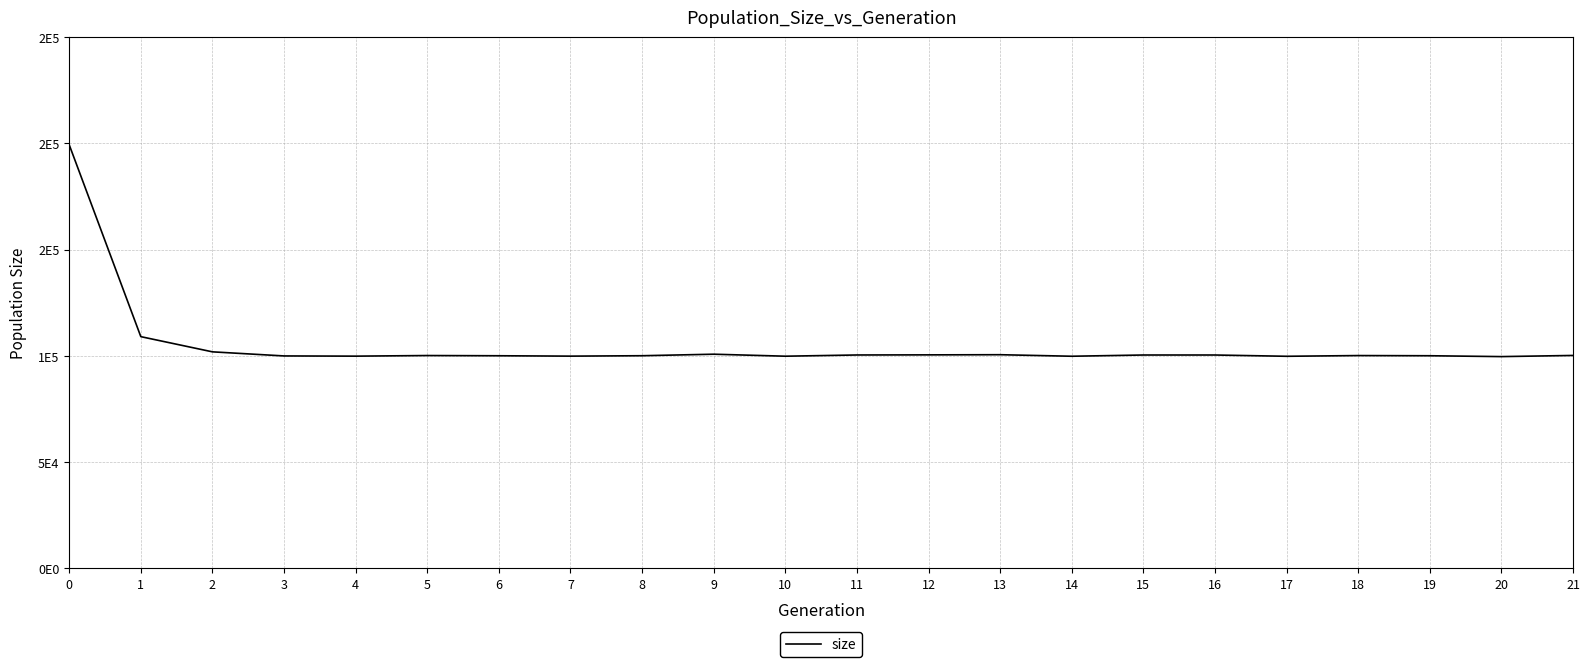

Does the chart display data point markers on the line(s)?

No